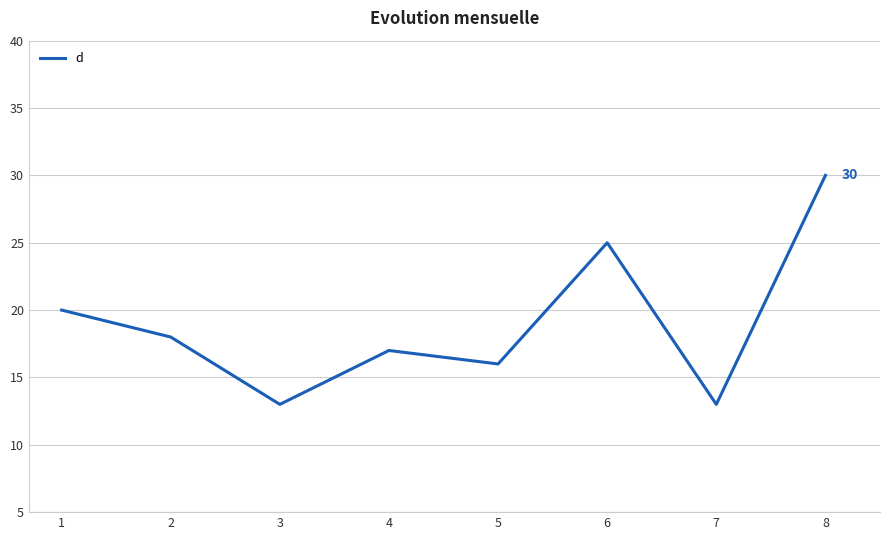

Reading left to right, transcribe all the data shown in this chart.

1=20	2=18	3=13	4=17	5=16	6=25	7=13	8=30